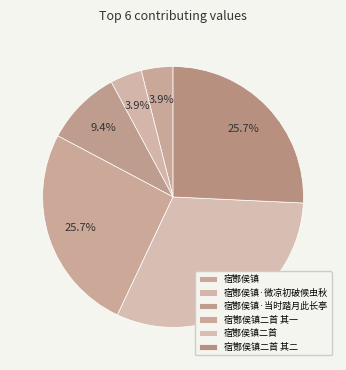

Is there any slice that represents more than half of the pie?

No